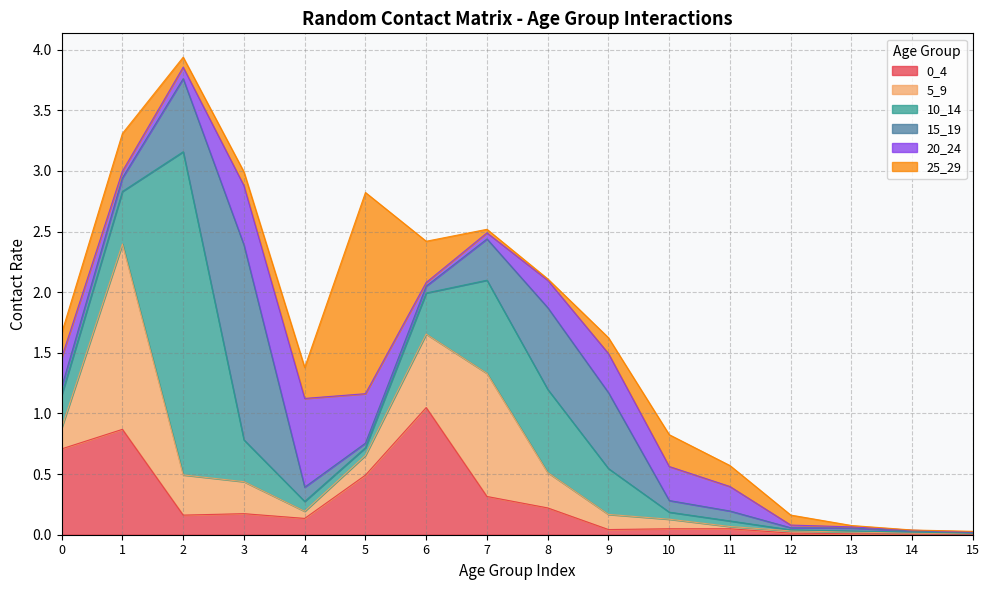

What is the total value across all series at 6?

2.4